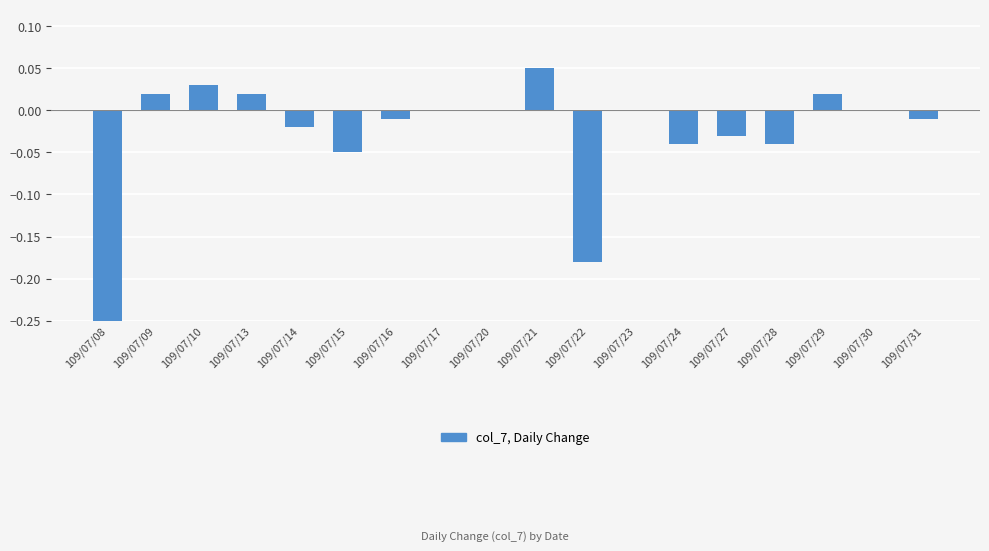

Rank the categories by value from highest to lowest.

109/07/21, 109/07/10, 109/07/09, 109/07/13, 109/07/29, 109/07/17, 109/07/20, 109/07/23, 109/07/30, 109/07/16, 109/07/31, 109/07/14, 109/07/27, 109/07/24, 109/07/28, 109/07/15, 109/07/22, 109/07/08